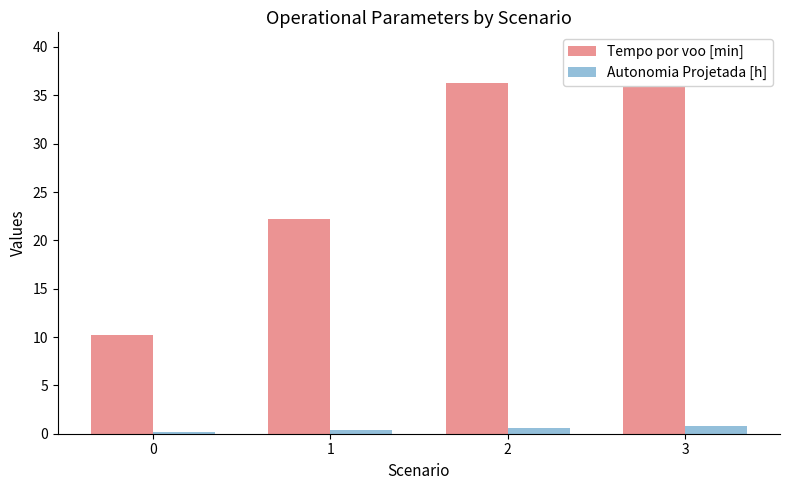

Which series has the largest total across all categories?

Tempo por voo [min]